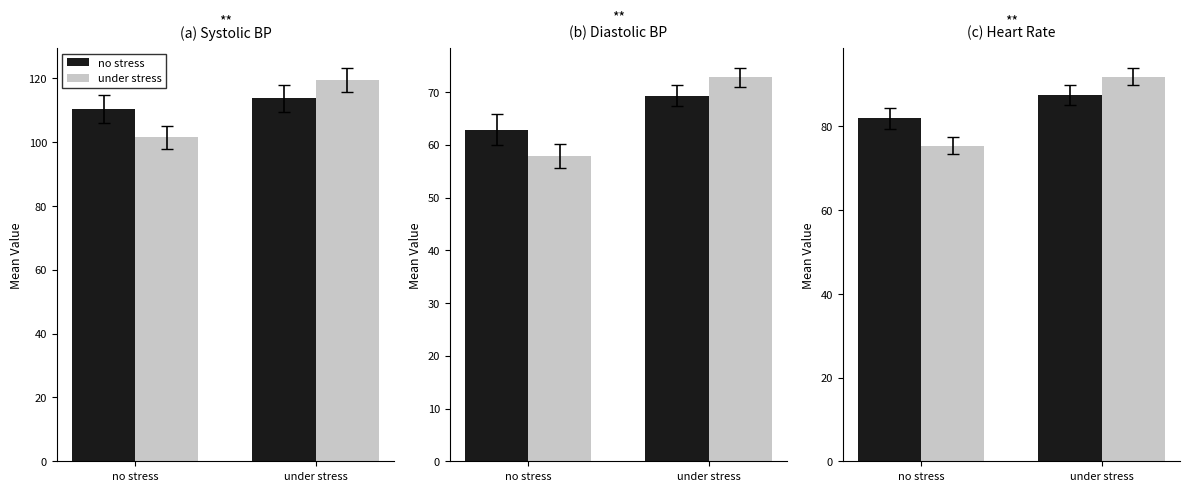

Where does the under stress series first go above 91?

under stress